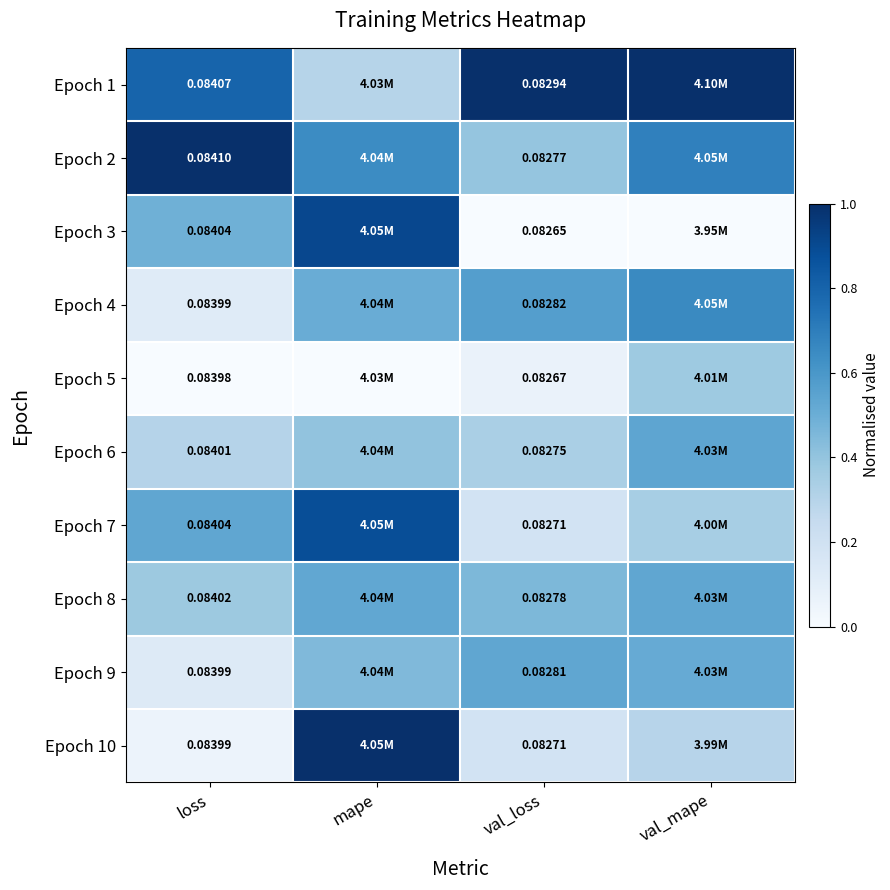

What is the total value across all series at loss?

3.8